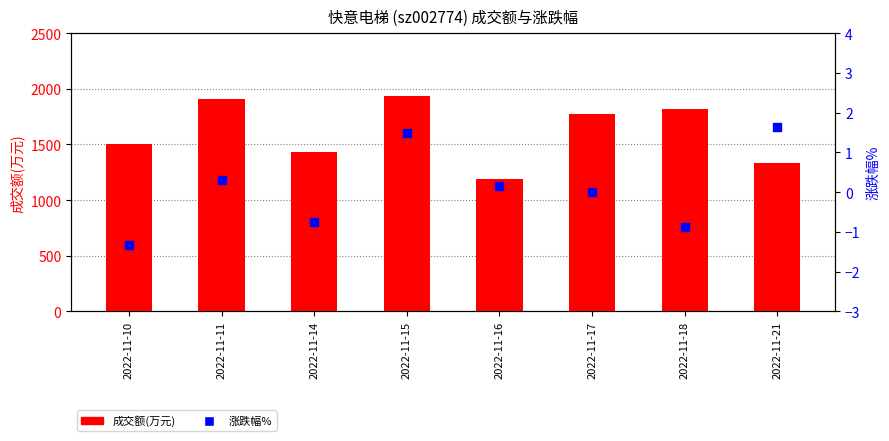

At how many categories does at least one series exceed 1212?

7